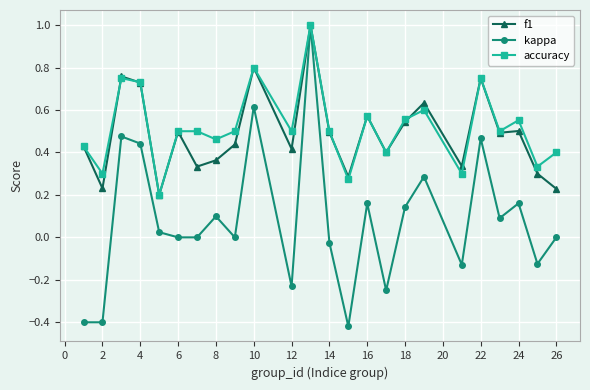

What are all the series names shown in the legend?

f1, kappa, accuracy